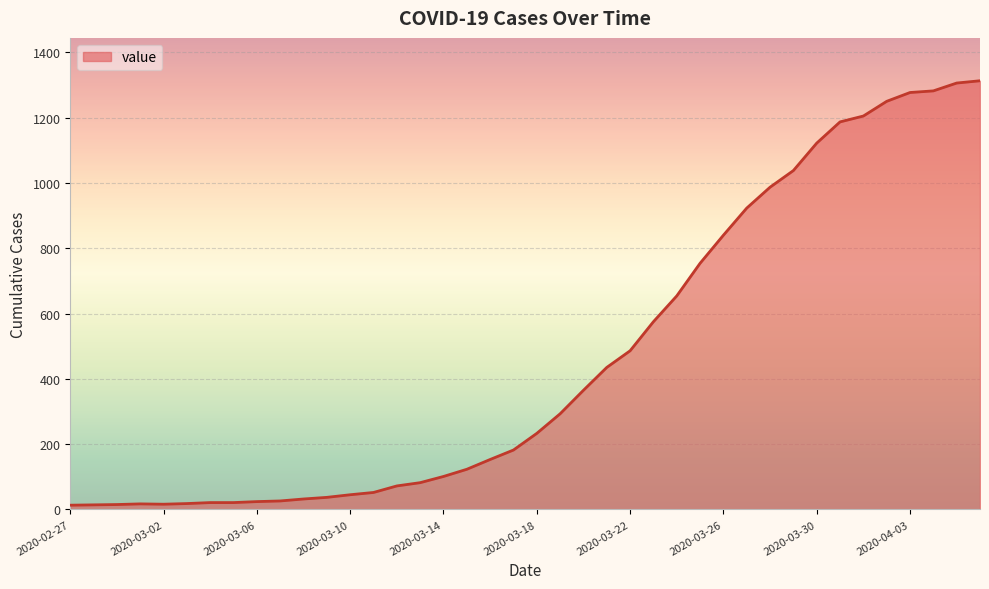

What is the greatest value displayed?

1313